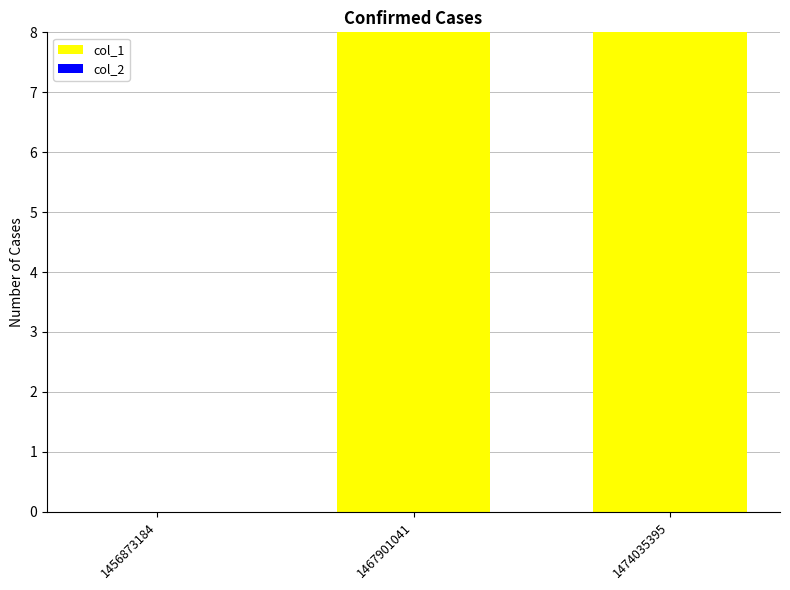

What is the change in value from 1456873184 to 1467901041?

+8